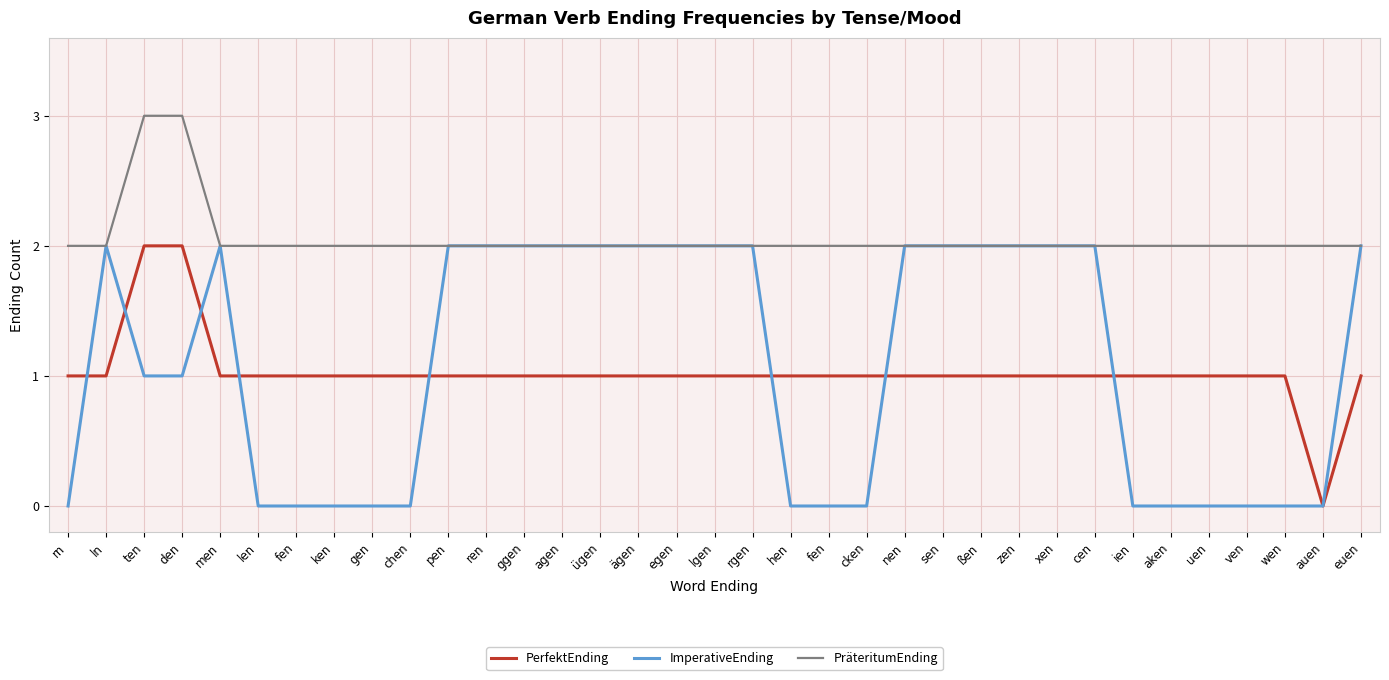

What is the label of the 31st point from the right?

men